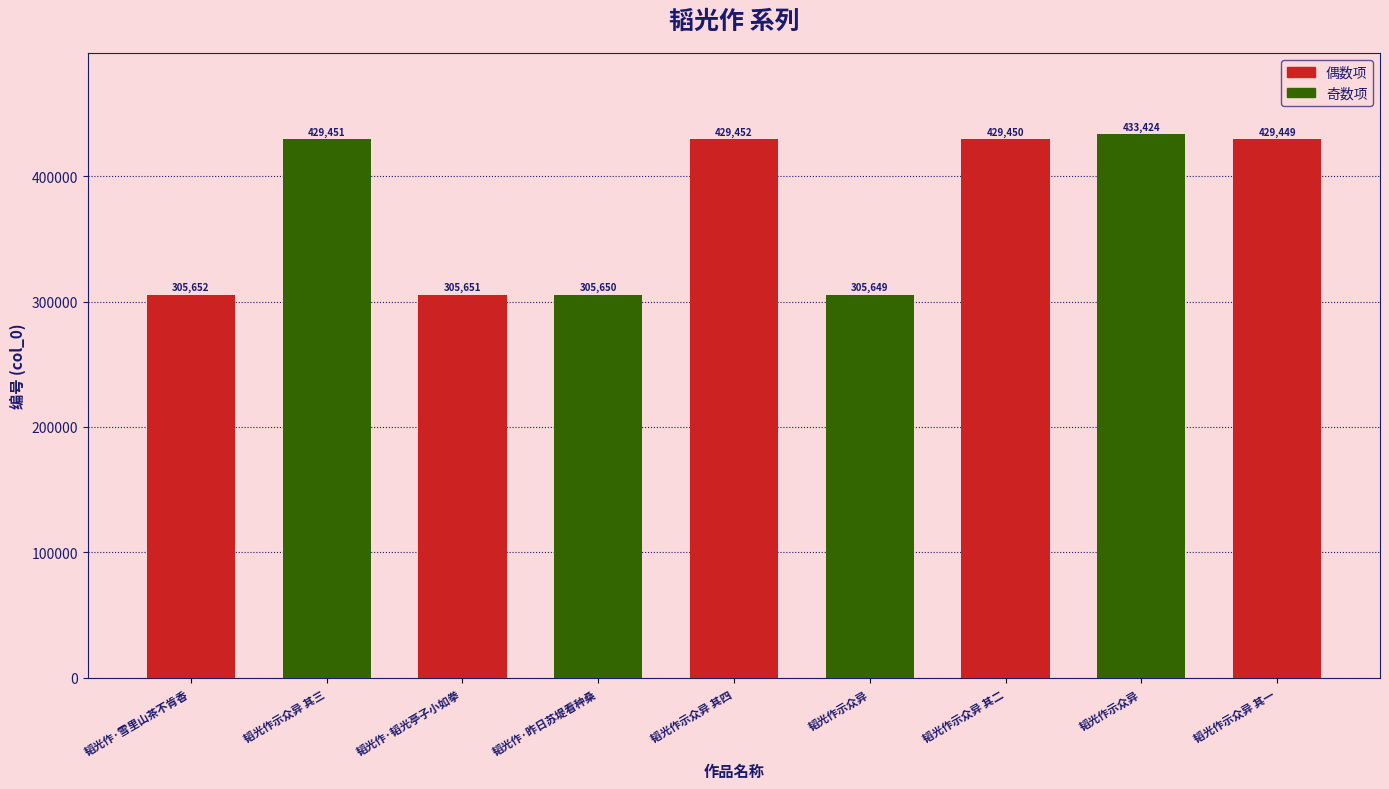

Reading left to right, list all the values displayed in this chart.

305652	429451	305651	305650	429452	305649	429450	433424	429449